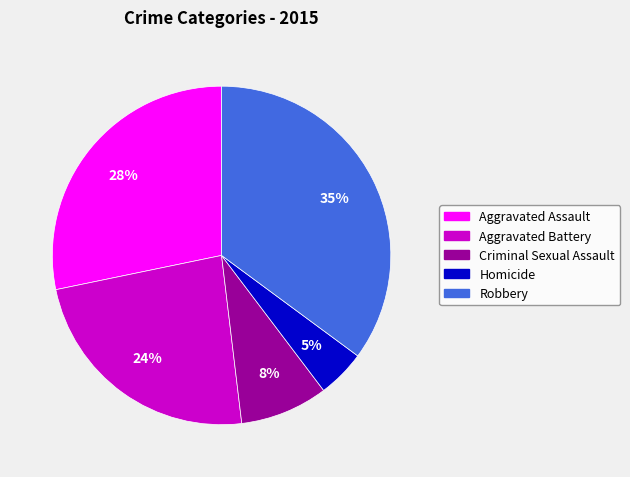

To the nearest percent, what portion does Aggravated Assault represent?

28%